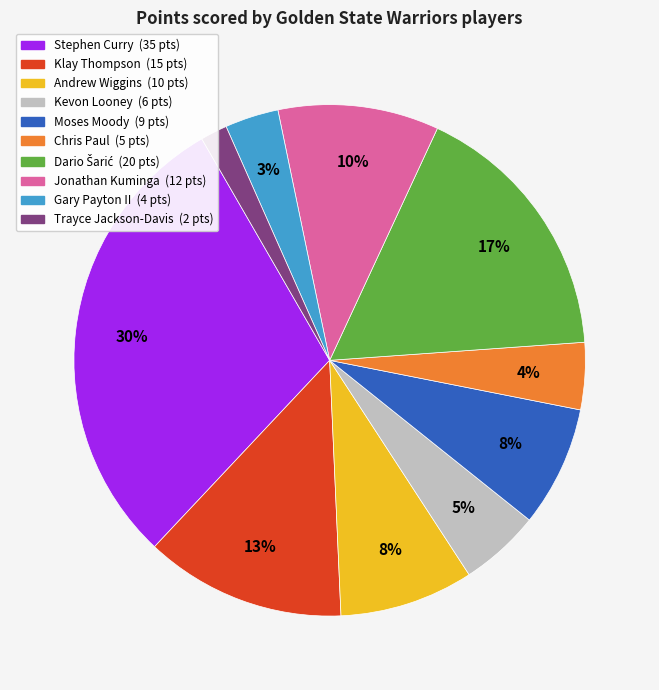

Does any single category account for the majority?

No